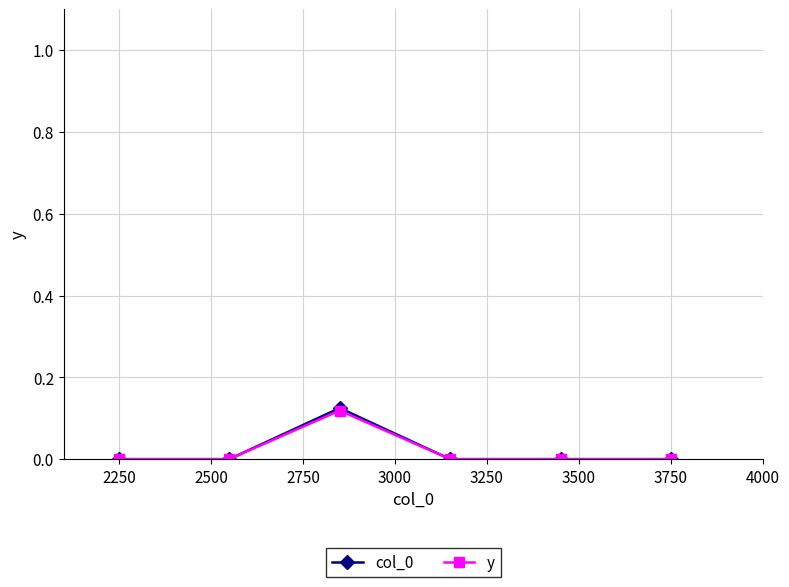

Which series has the widest spread of values?

col_0